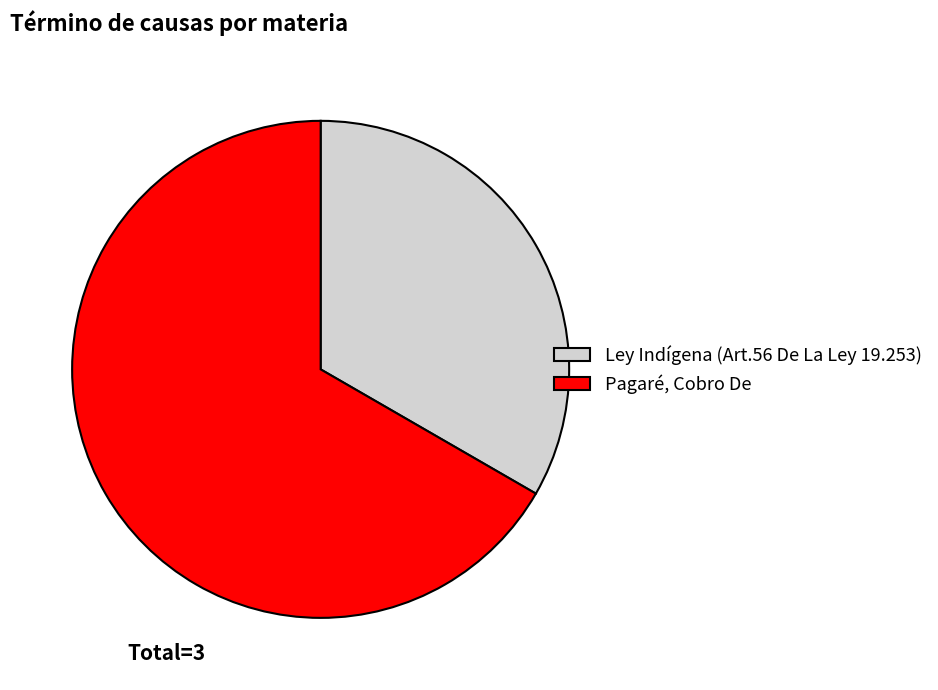

How many segments does this pie chart have?

2